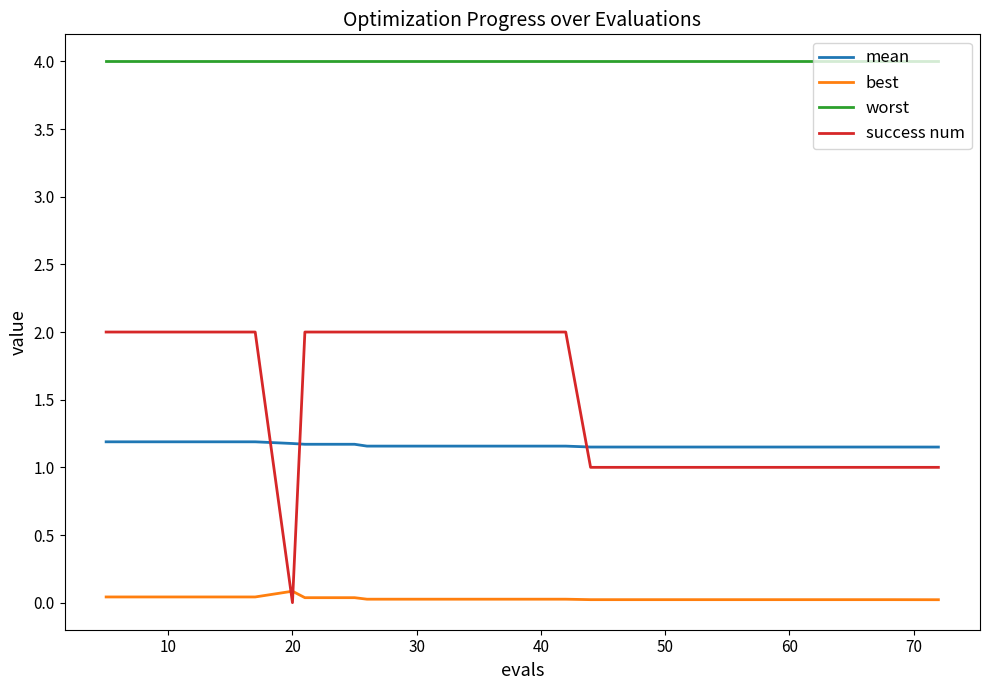

Which series has the largest total across all categories?

worst